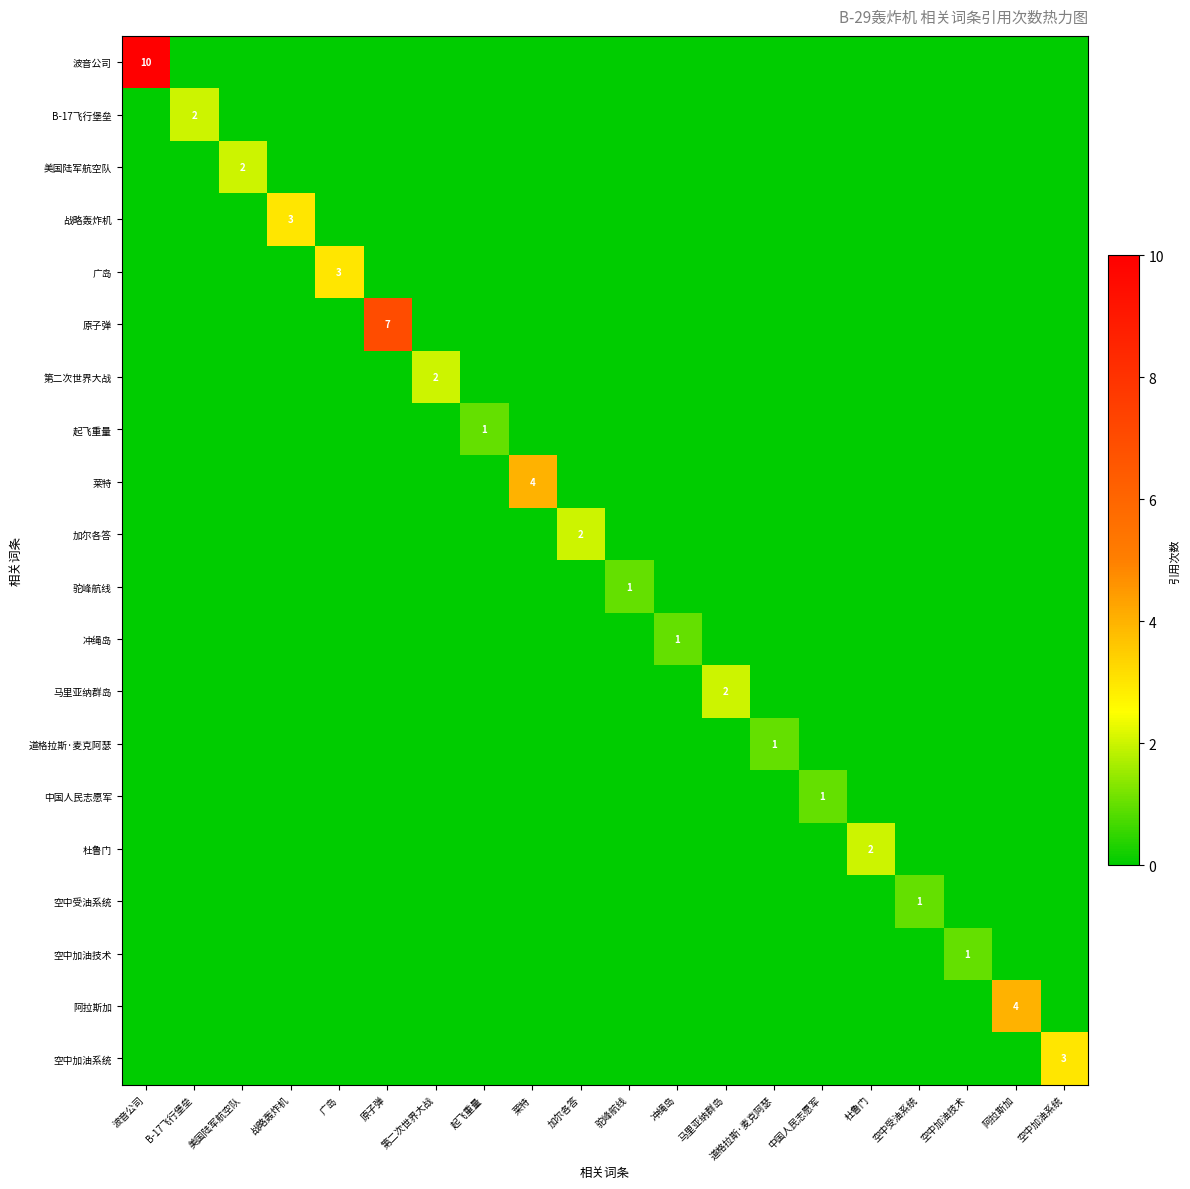

How many distinct data groups are displayed?

20